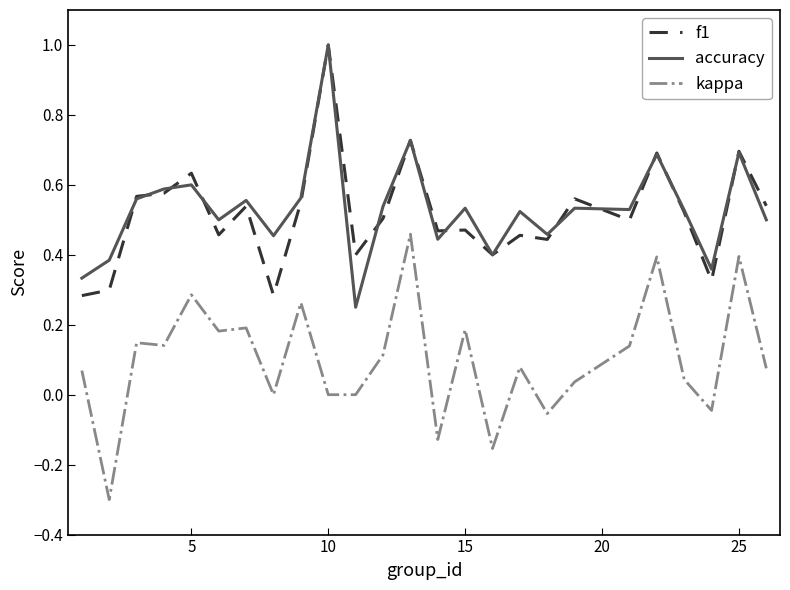

True or false: f1 and kappa cross at least once.

False